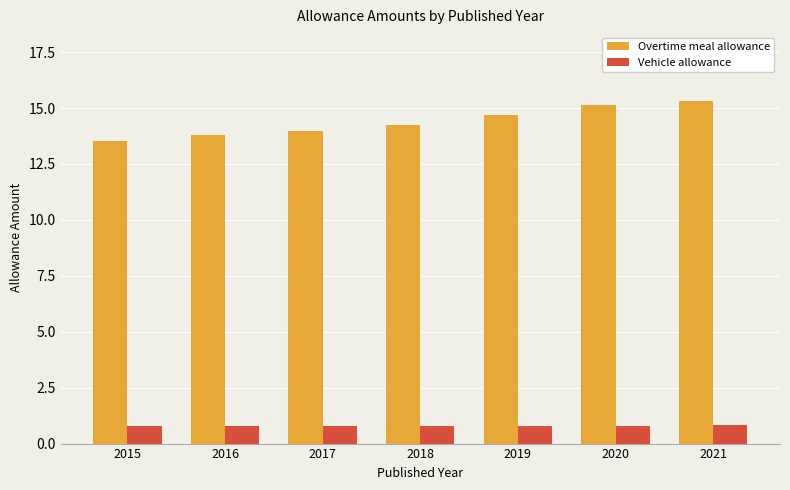

The Vehicle allowance series shows 0.8 at 2015. True or false?

True